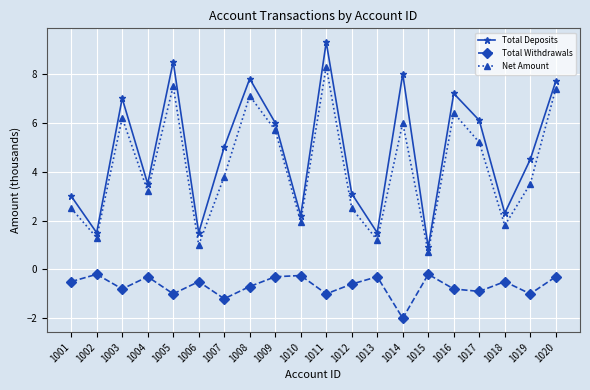

Rank the series at 1011 from lowest to highest value.

Total Withdrawals, Net Amount, Total Deposits